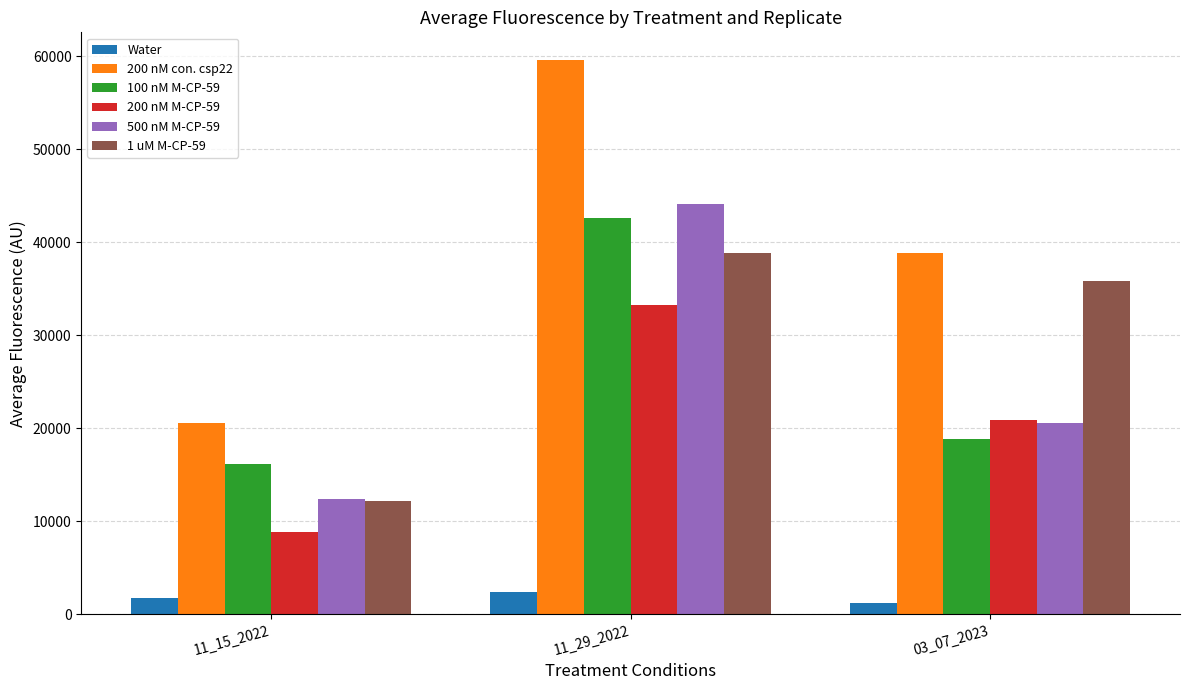

Is the value of 500 nM M-CP-59 at 11_15_2022 greater than the value of 100 nM M-CP-59 at 11_29_2022?

No